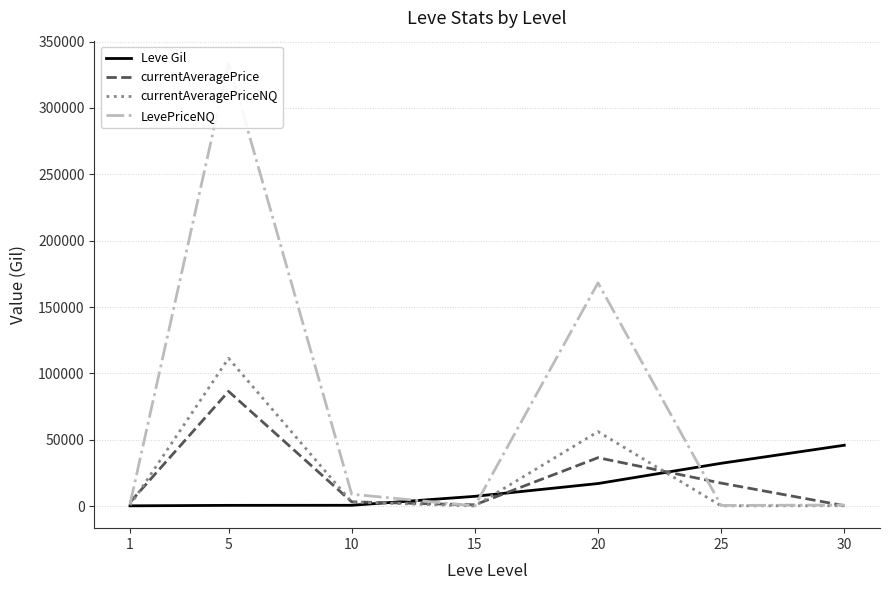

What are all the series names shown in the legend?

Leve Gil, currentAveragePrice, currentAveragePriceNQ, LevePriceNQ